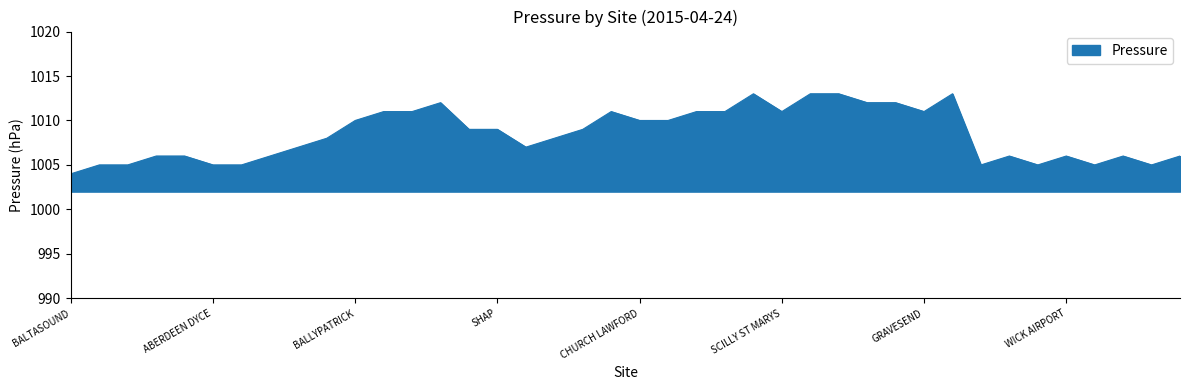

What is the difference between the maximum and minimum values?

9